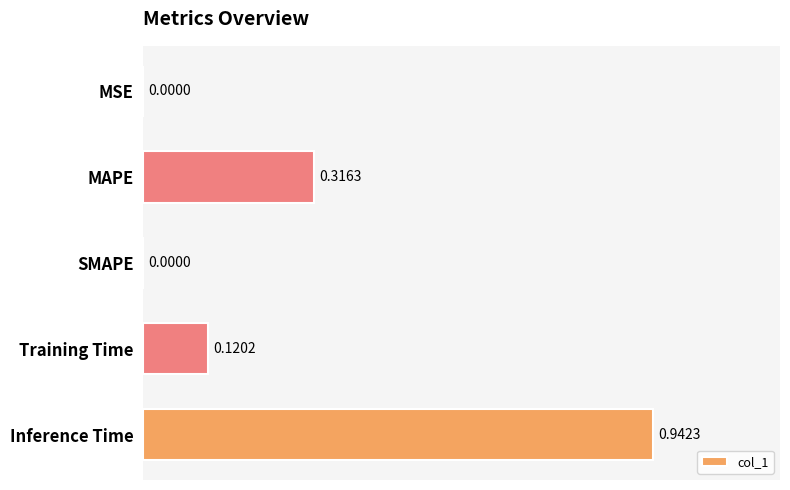

Are the bars horizontal?

Yes